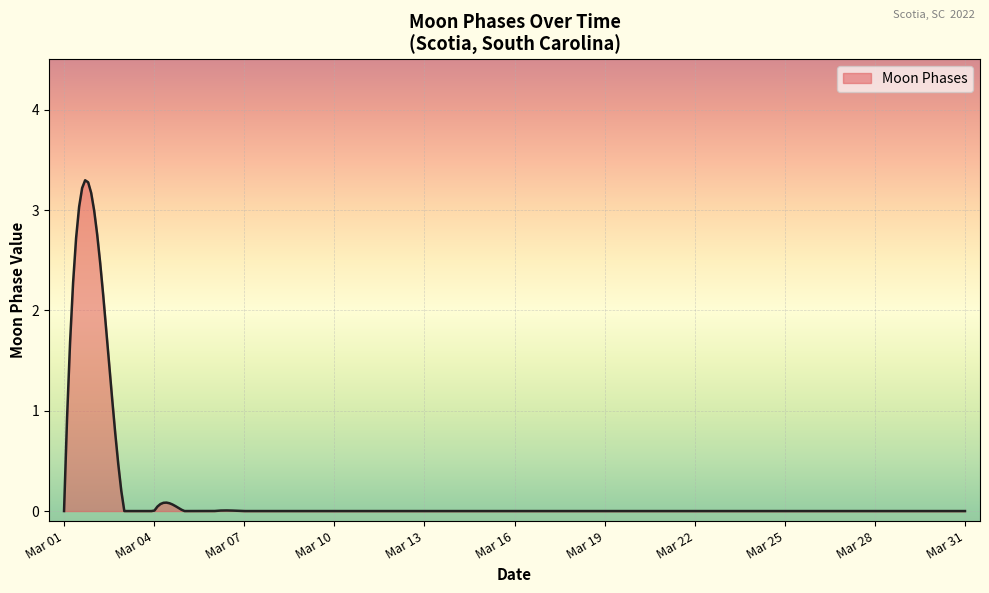

What is the greatest value displayed?

3.3